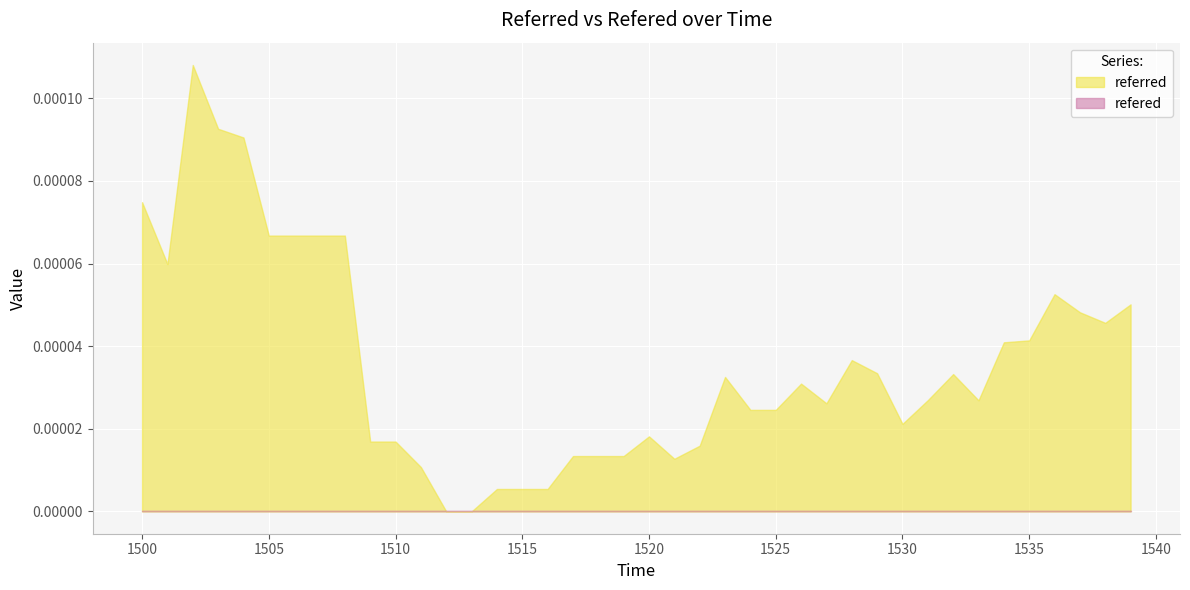

At which category does the chart reach its peak across all series?

1502